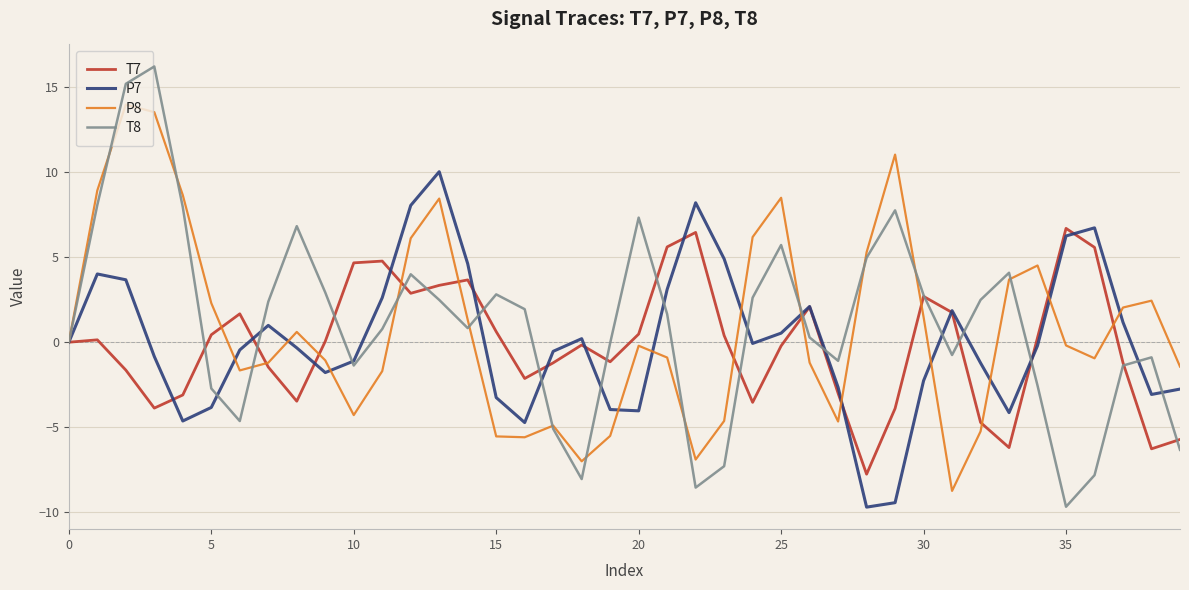

What is the sum of all T7 values?

-6.5